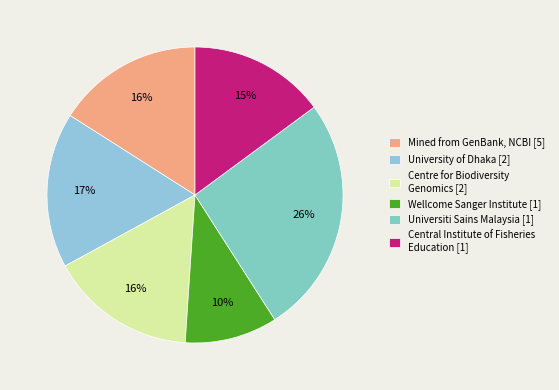

How many segments does this pie chart have?

6